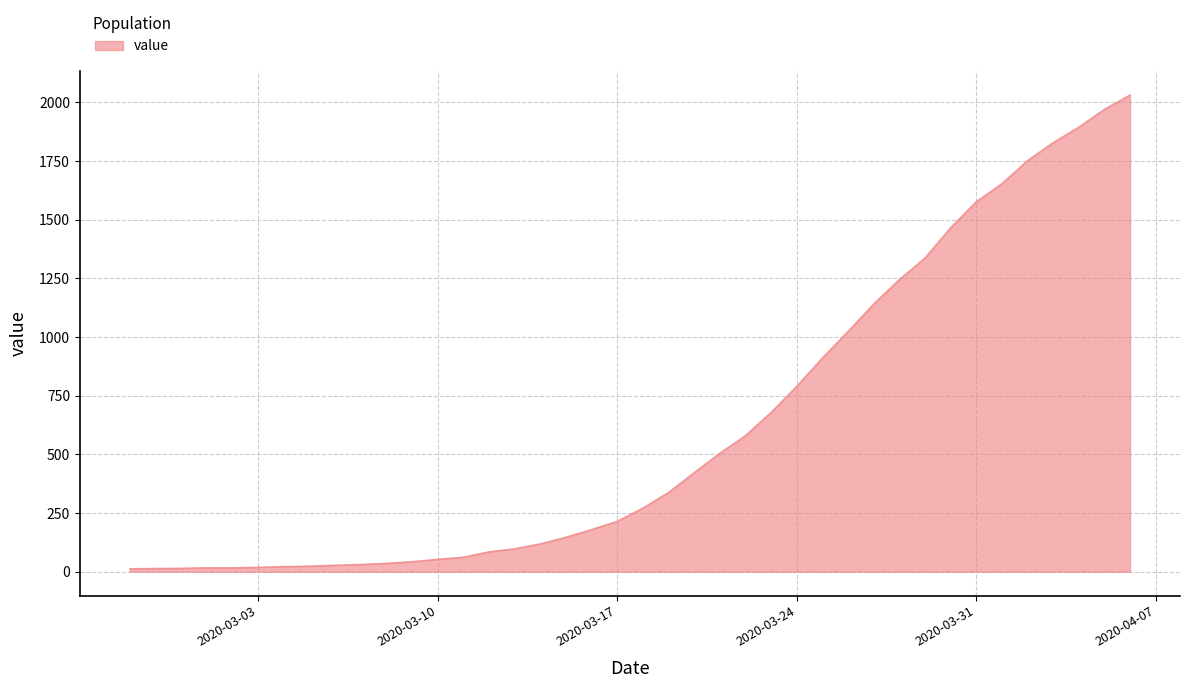

What is the difference between the maximum and minimum values?

2019